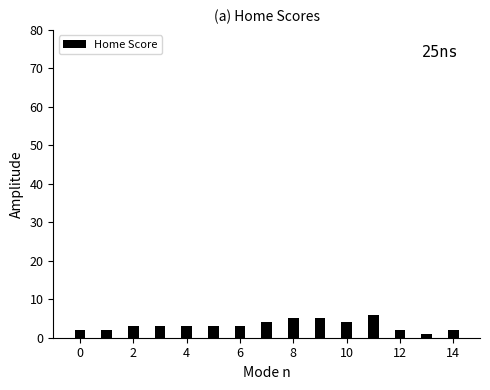

What is the difference between the second highest and second lowest values?

3